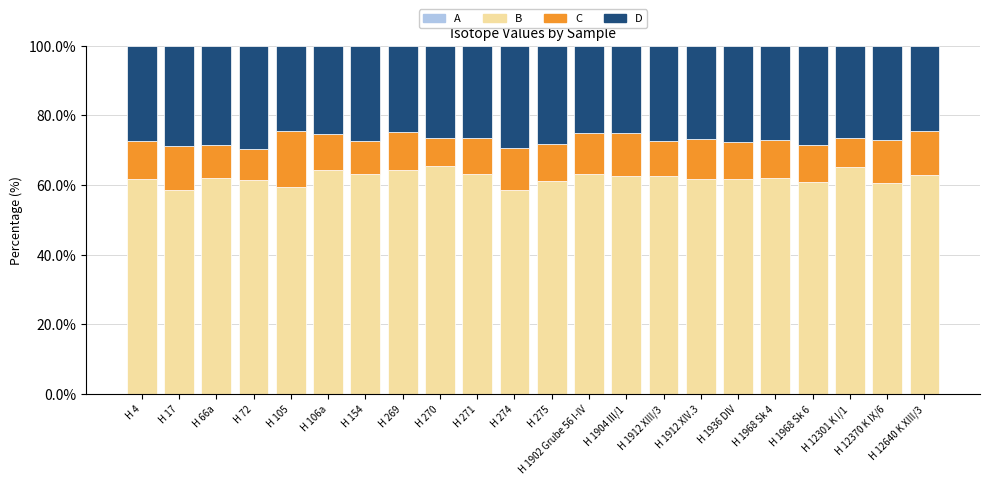

What is the difference between the second highest and minimum values in the B series?

6.7